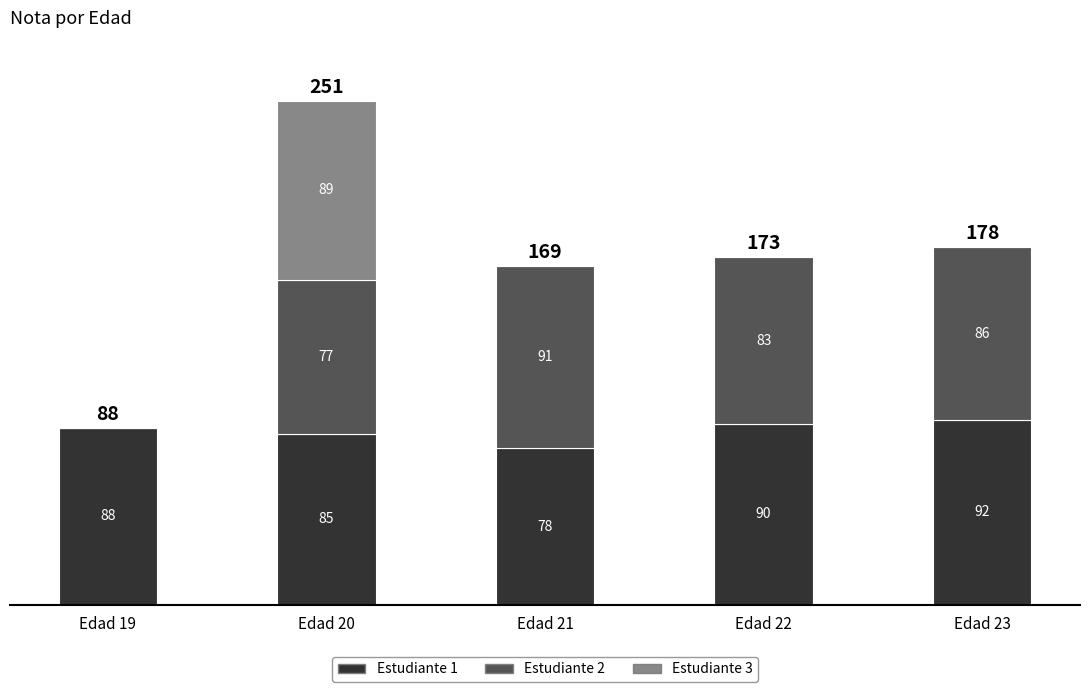

The value of Estudiante 1 at Edad 21 is 78. True or false?

True